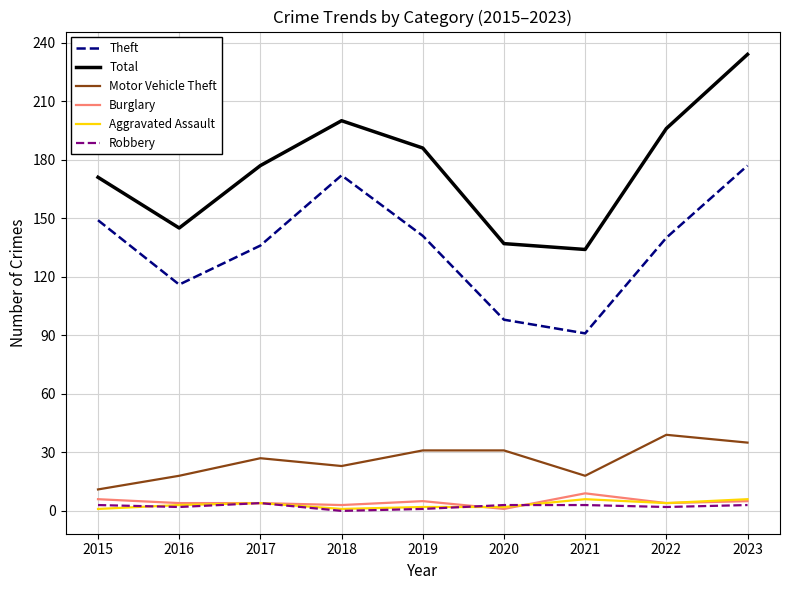

True or false: Burglary and Total cross at least once.

False